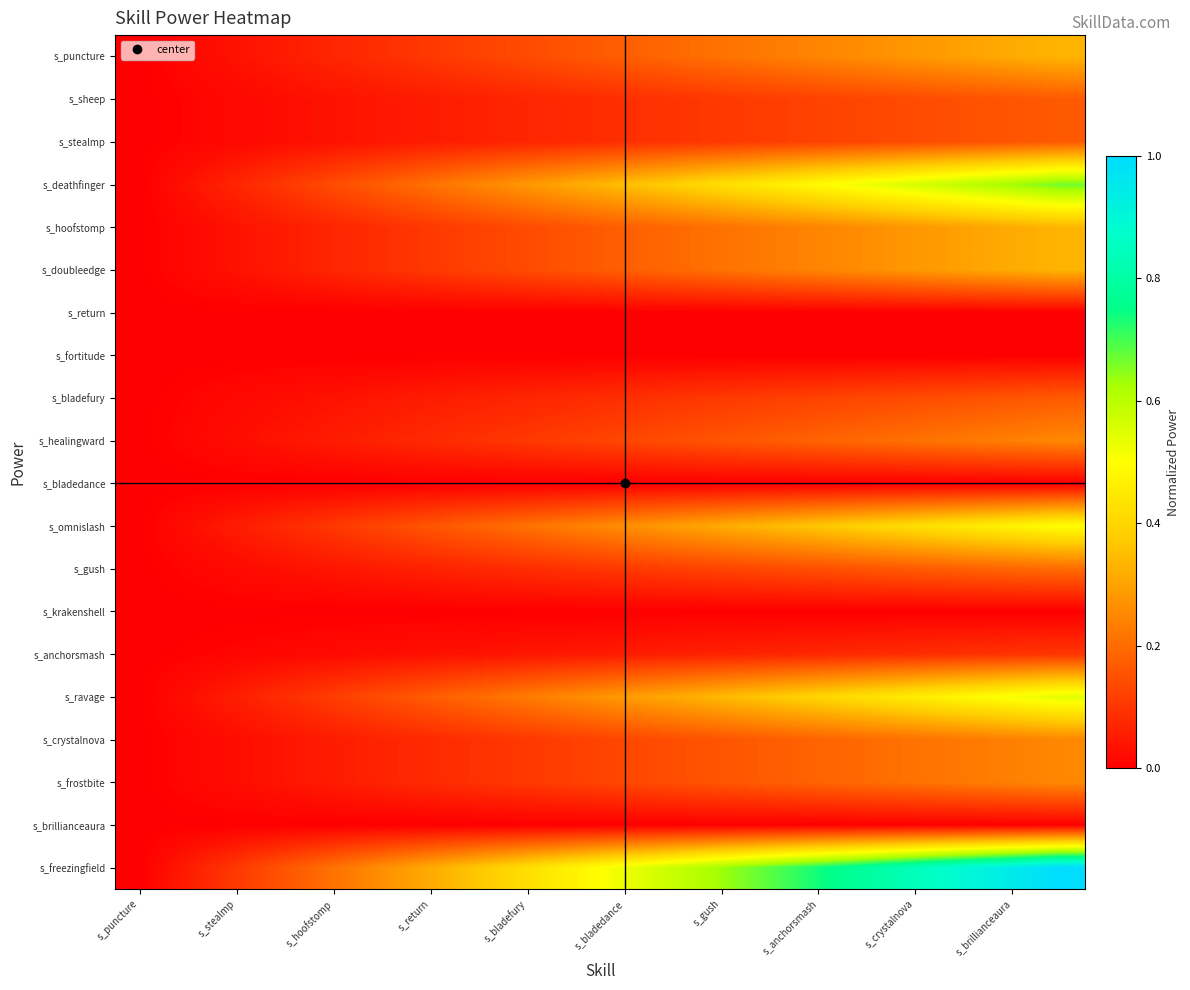

At how many categories does at least one series exceed 0?

19